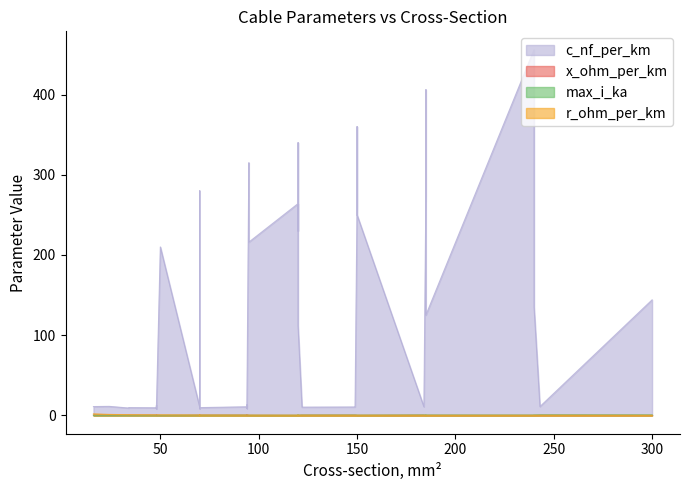

At how many categories does at least one series exceed 273?

7